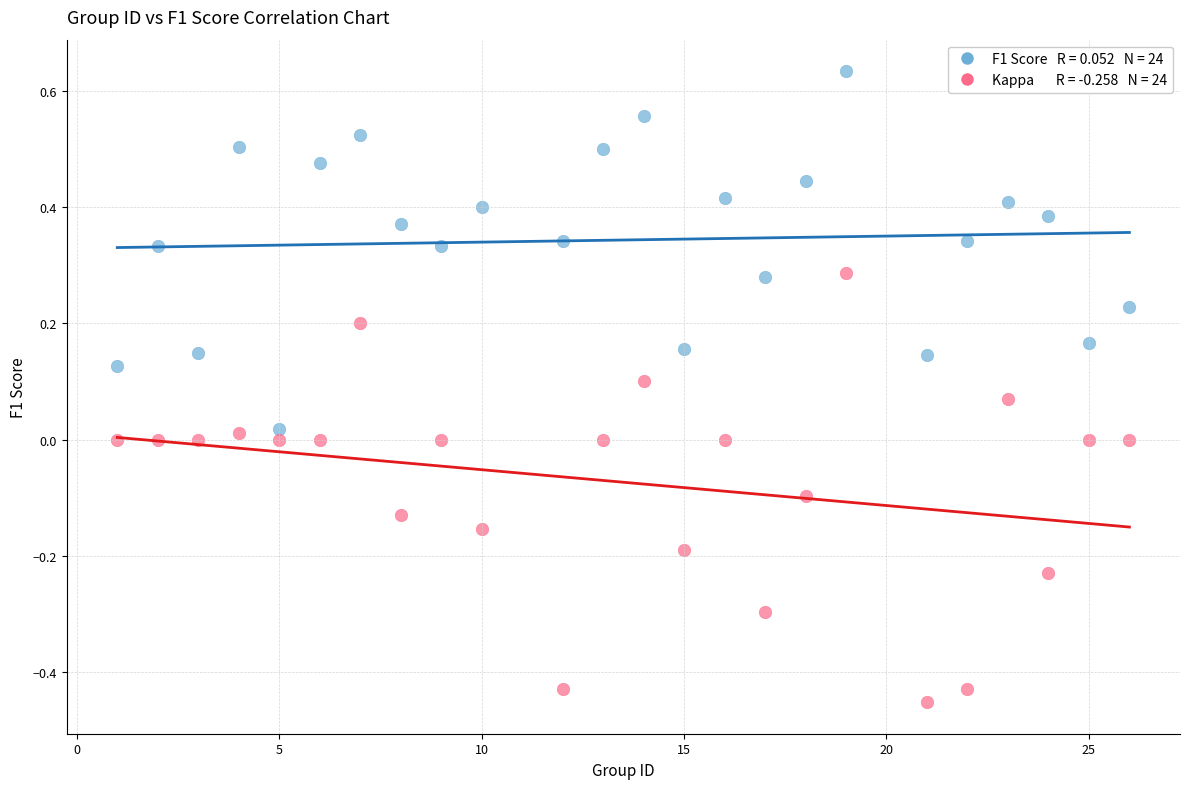

Across all data points, what is the range of X values (max minus min)?

25.0